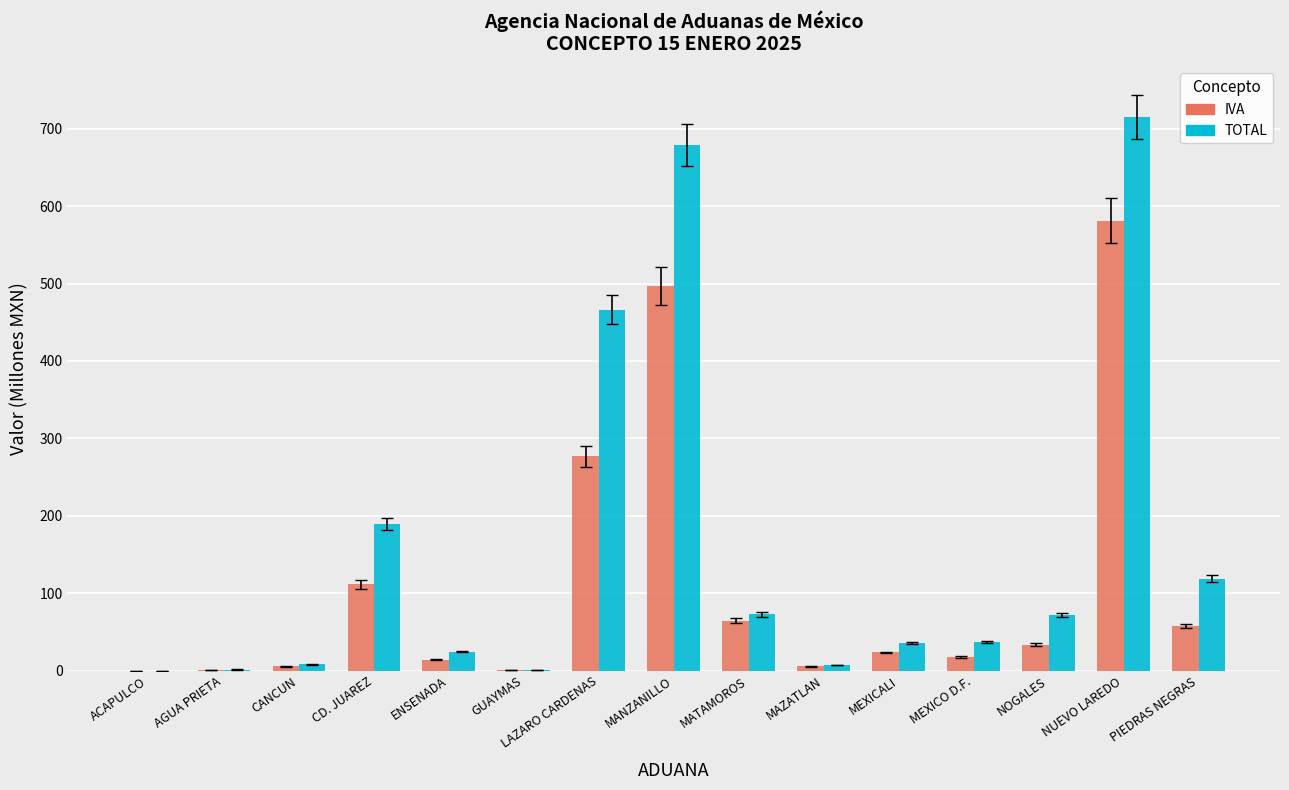

How many groups of bars are there?

15